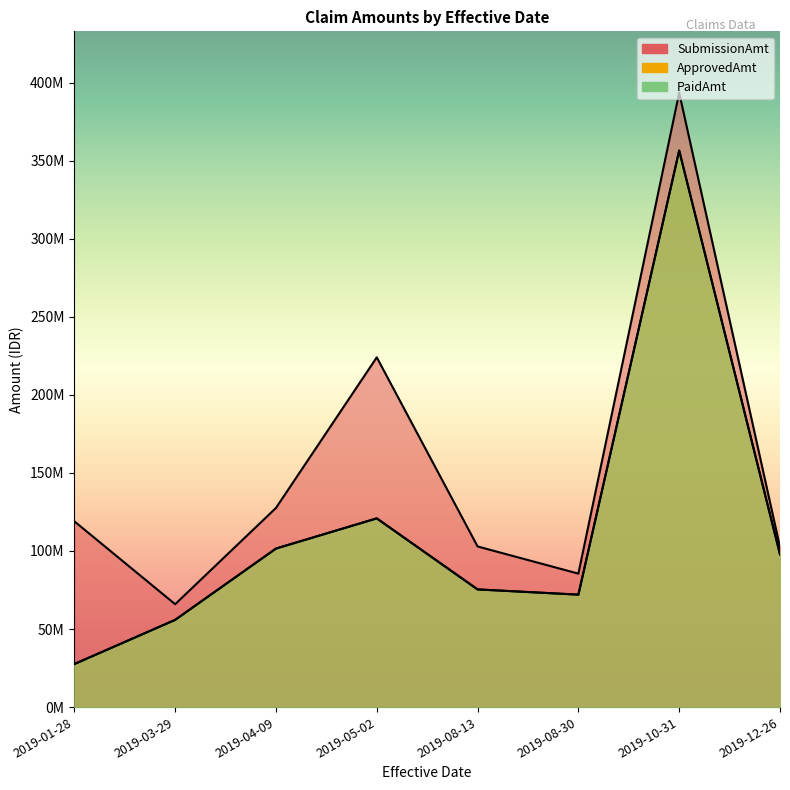

Which series has the widest spread of values?

ApprovedAmt